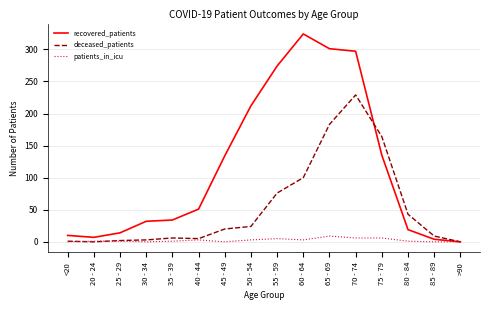

What is the spread (max minus min) of values at 65 - 69?

292